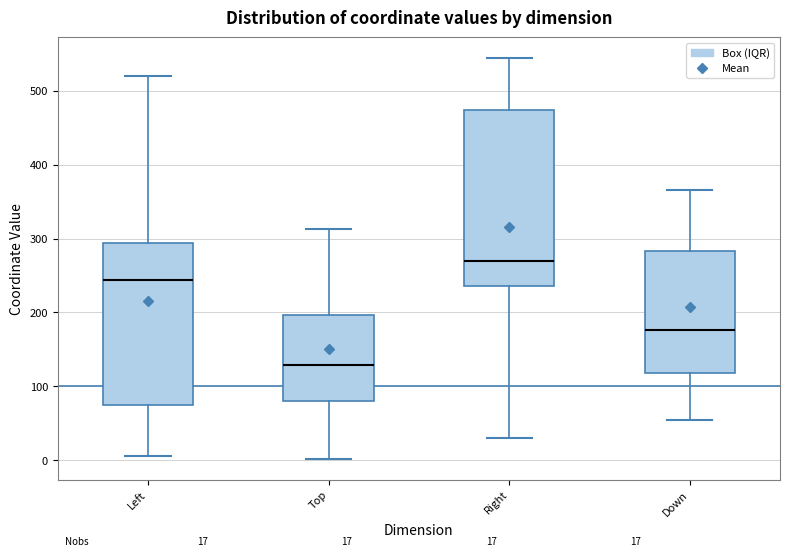

Which box has the lowest median line?

Top